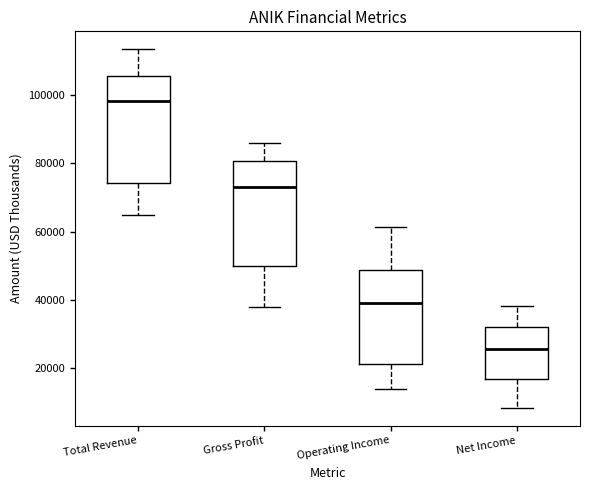

Which box has the lowest median line?

Net Income